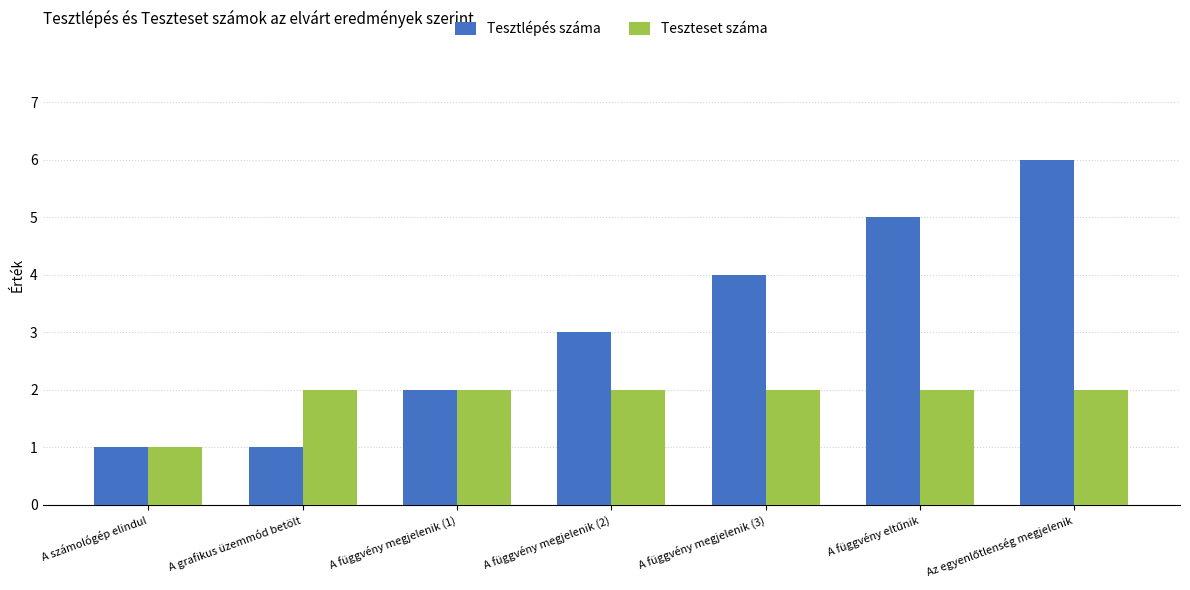

What is the maximum value shown in the chart?

6